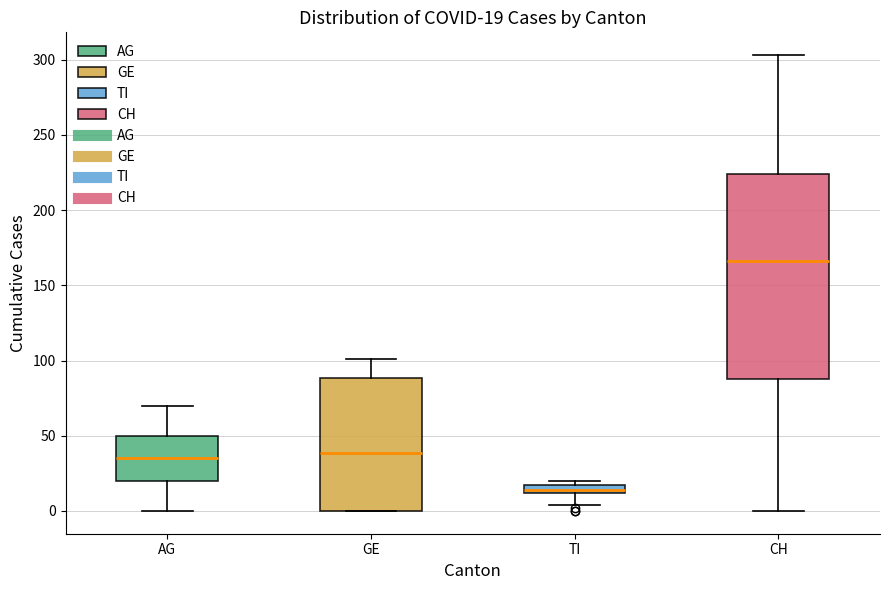

Which box is the tallest, from its lower edge to its upper edge?

CH